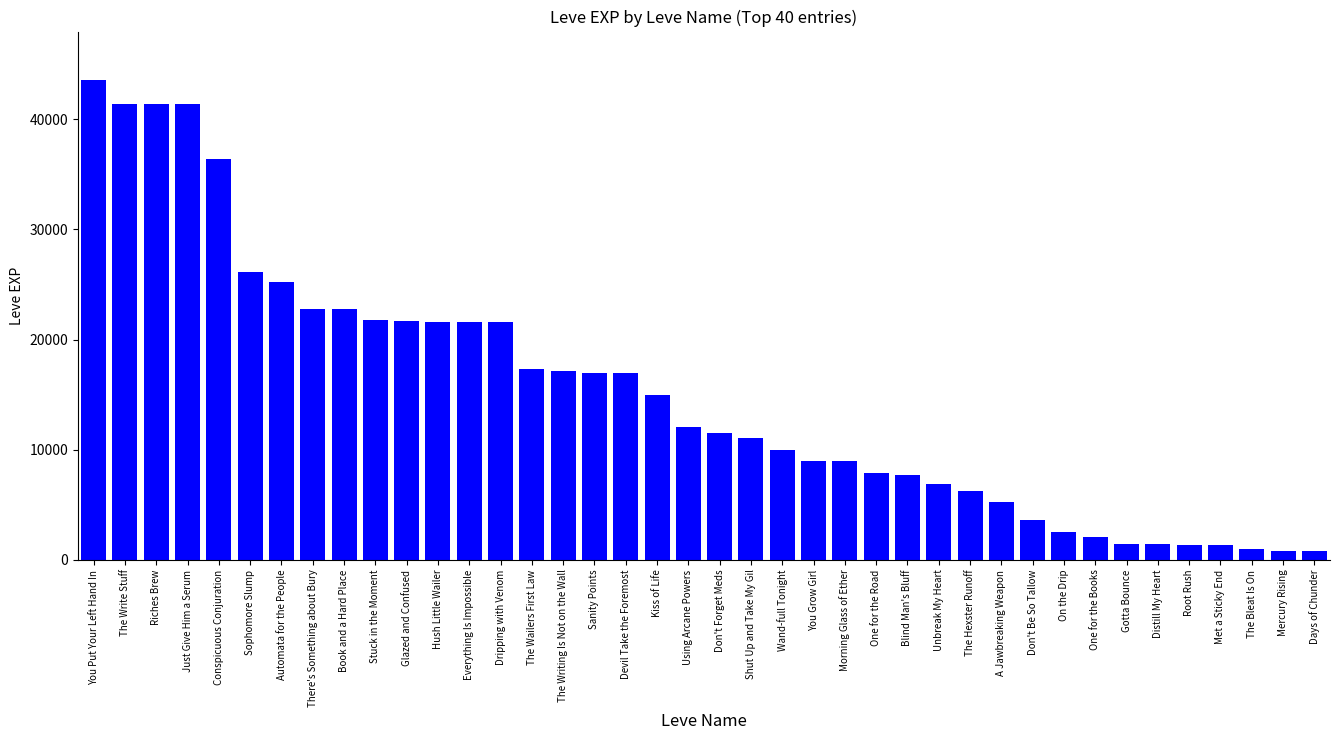

Are the bars grouped side by side (vs. stacked)?

No